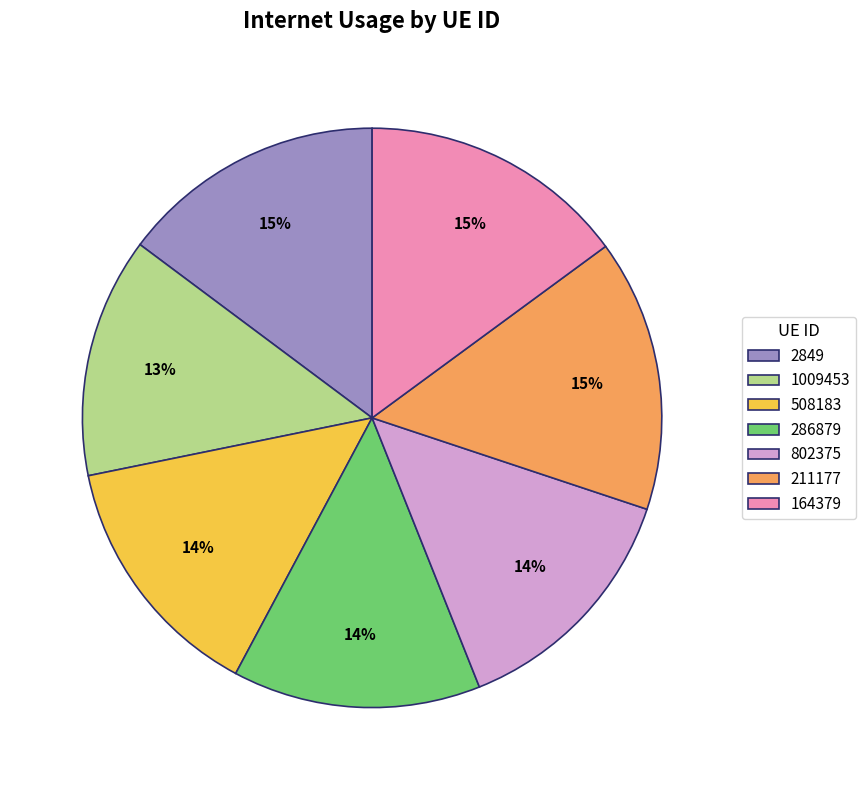

Is there a majority slice in this chart?

No